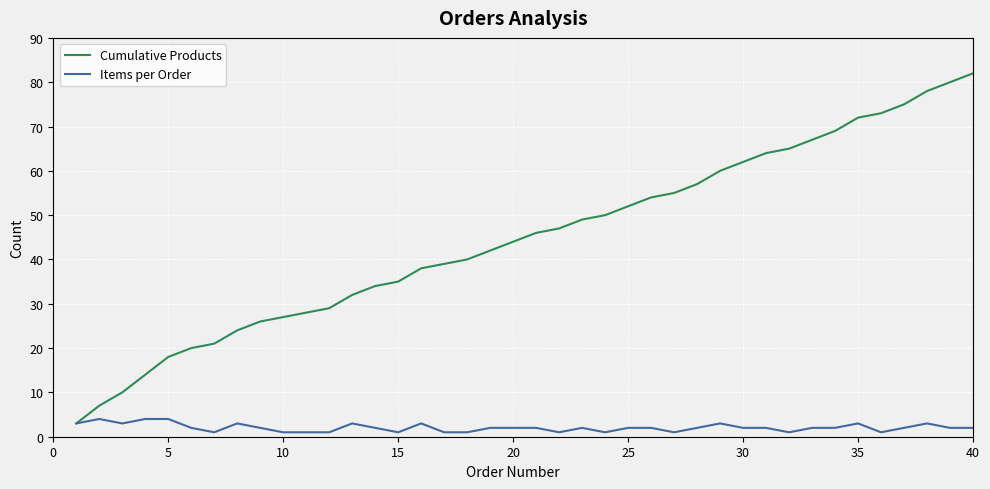

What is the maximum value shown in the chart?

82